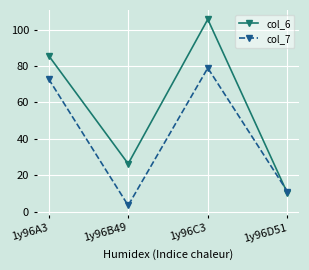

The value of col_7 at 1y96A3 is 98.3. True or false?

False